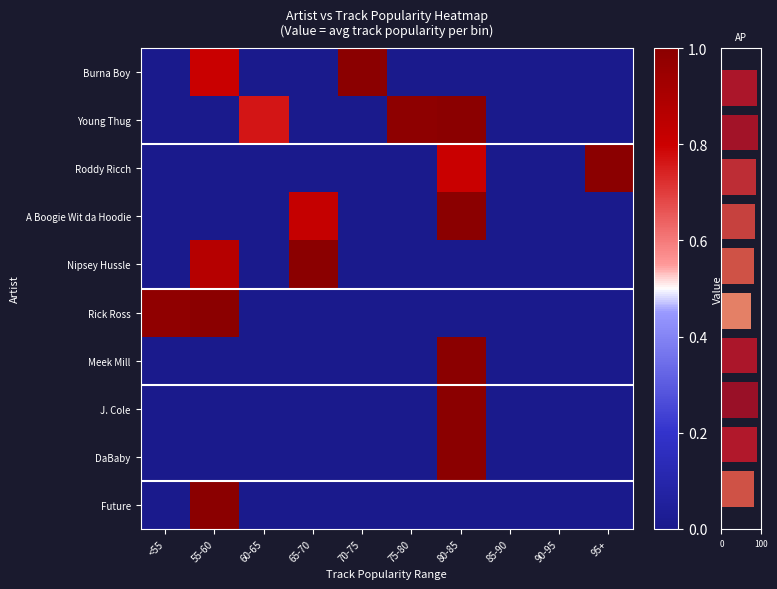

At which category does the chart reach its peak across all series?

70-75